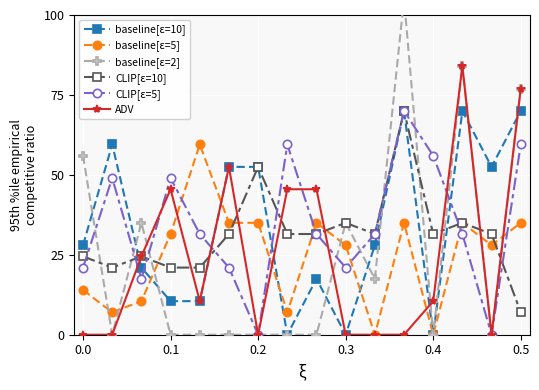

How many interior local peaks does the baseline[ε=10] series have?

4